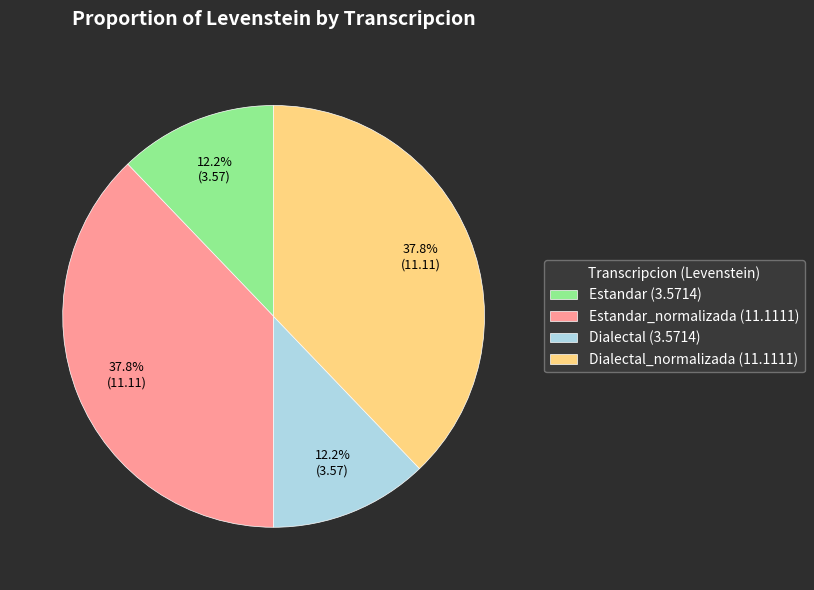

Is Dialectal_normalizada (11.1111) the majority of the pie?

No